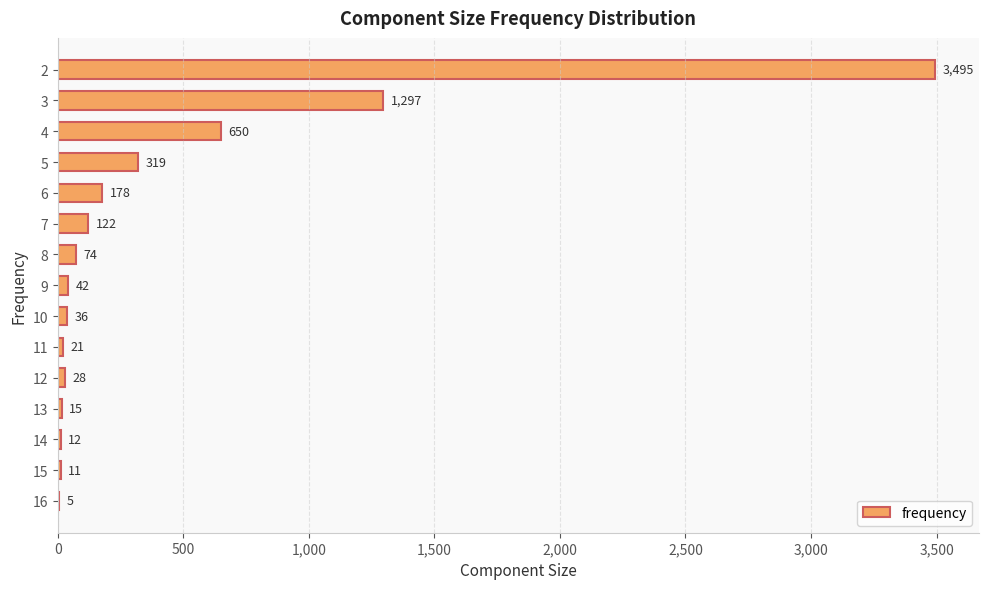

Reading top to bottom, what are all the values shown in this chart?

2=3495	3=1297	4=650	5=319	6=178	7=122	8=74	9=42	10=36	11=21	12=28	13=15	14=12	15=11	16=5